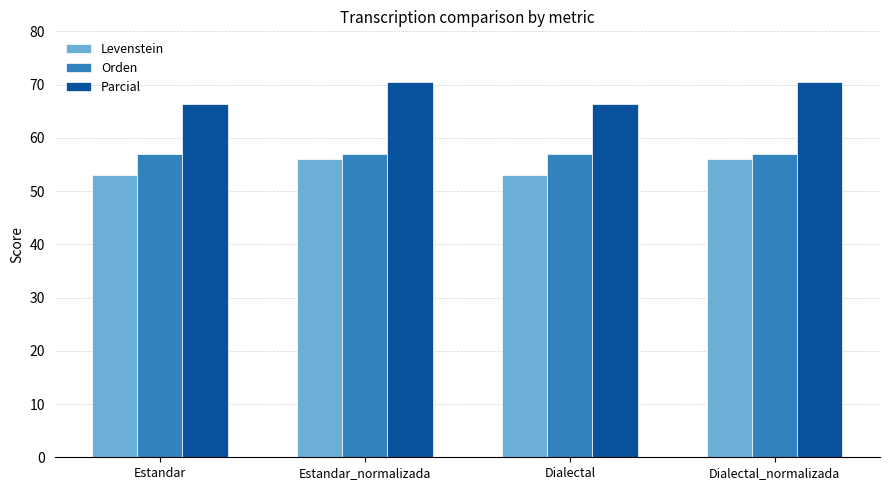

What is the sum of the Levenstein values at Dialectal_normalizada and Dialectal?

109.0